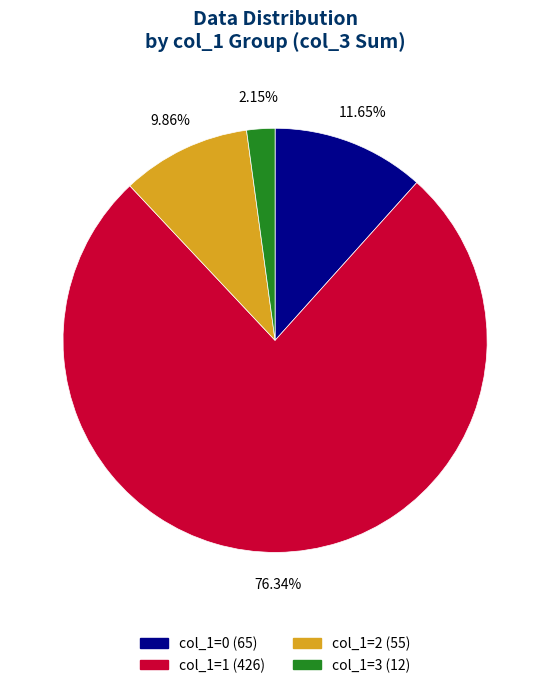

Does any single category account for the majority?

Yes